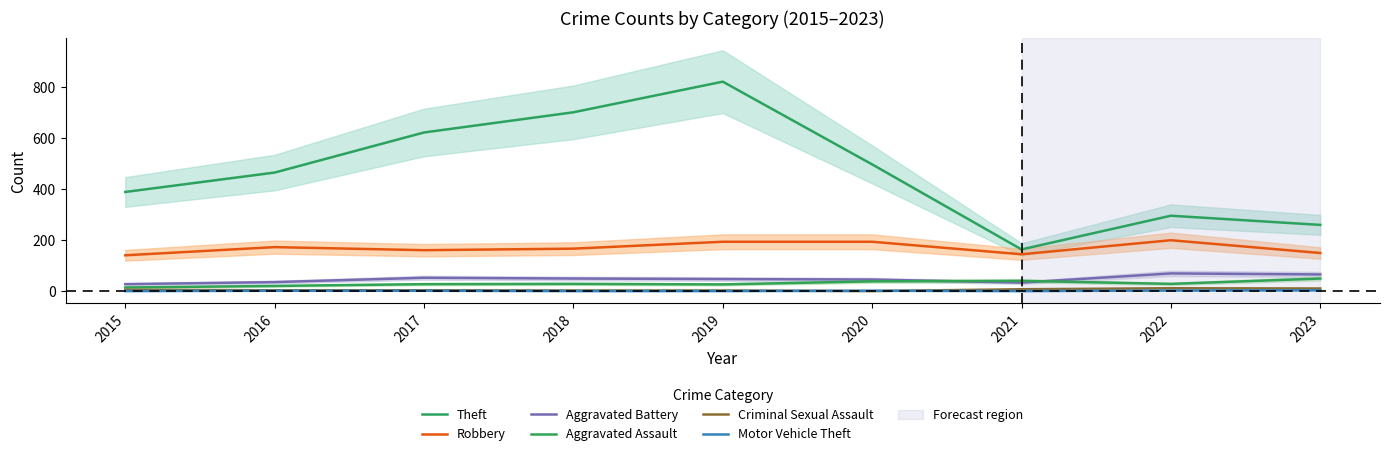

Which series has the largest total across all categories?

Theft